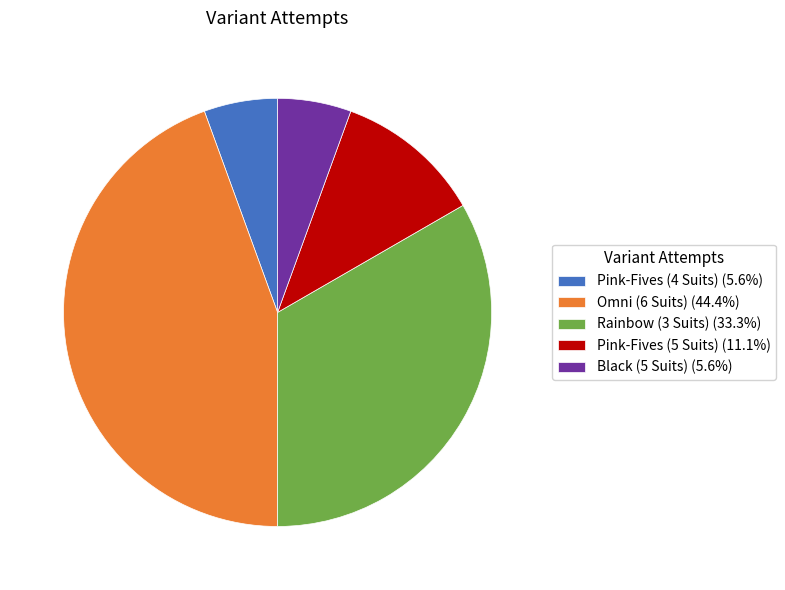

Combined, do Pink-Fives (4 Suits) (5.6%) and Black (5 Suits) (5.6%) account for over 50%?

No